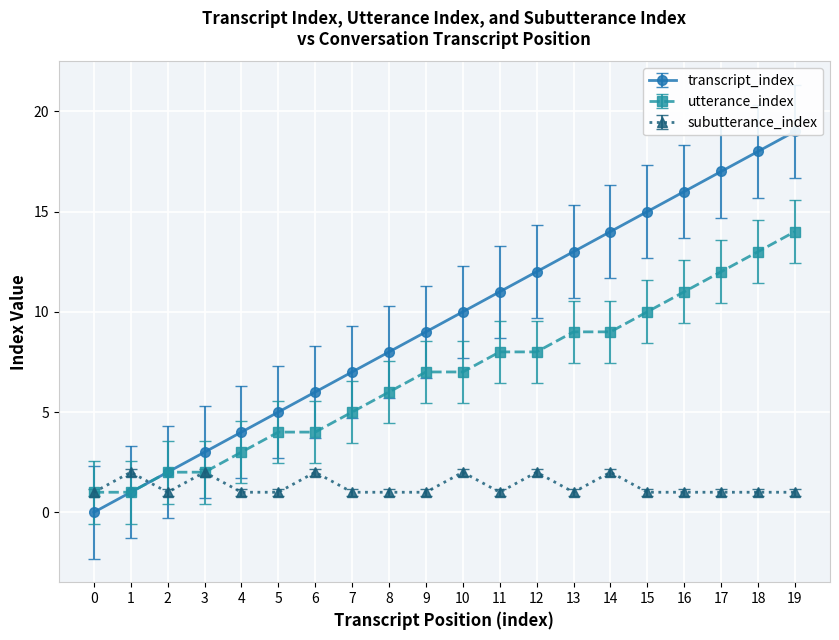

Rank the series at 5 from lowest to highest value.

subutterance_index, utterance_index, transcript_index